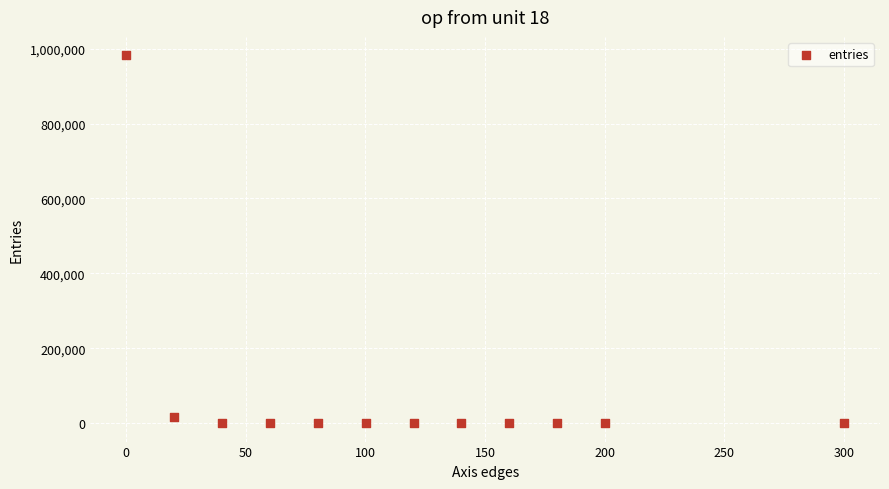

What is the range of Y values (max minus min)?

982386